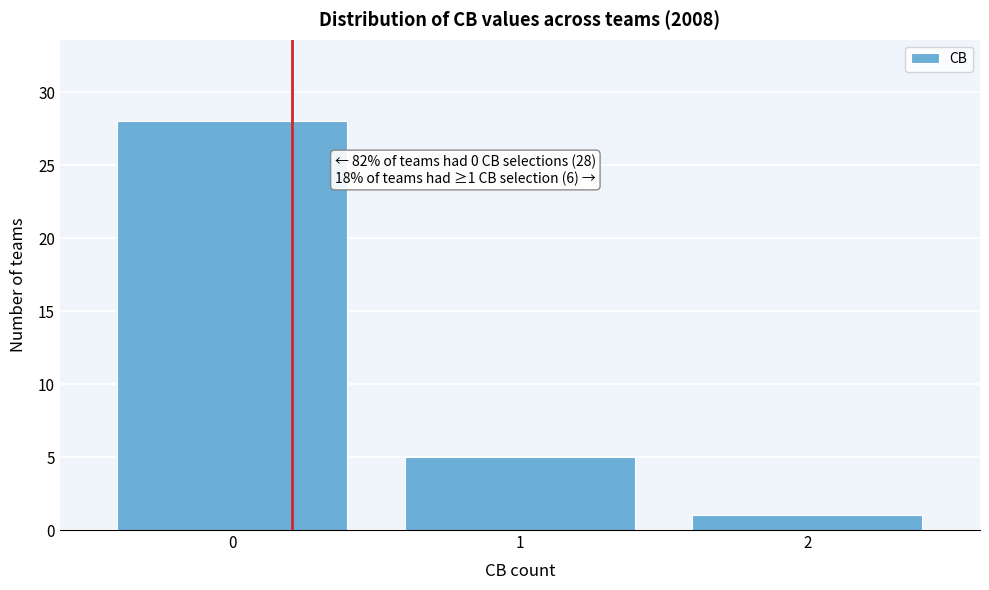

Over which range of the x-axis is the bar tallest?

-0.5 to 0.5